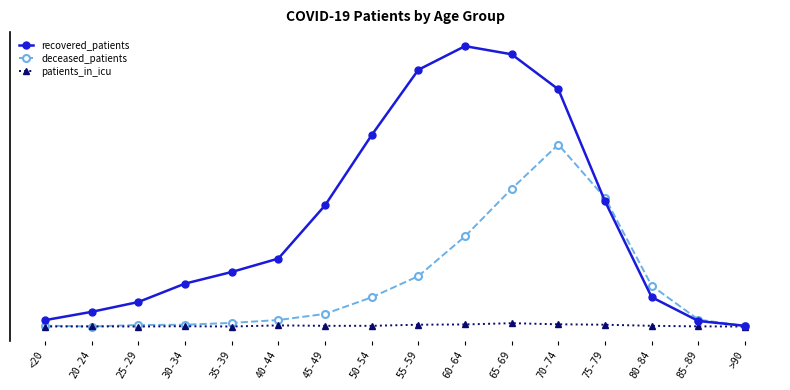

Rank the categories by patients_in_icu value from highest to lowest.

65-69, 70-74, 60-64, 55-59, 75-79, 40-44, 45-49, 50-54, 80-84, 30-34, 20-24, 85-89, <20, 25-29, 35-39, >90